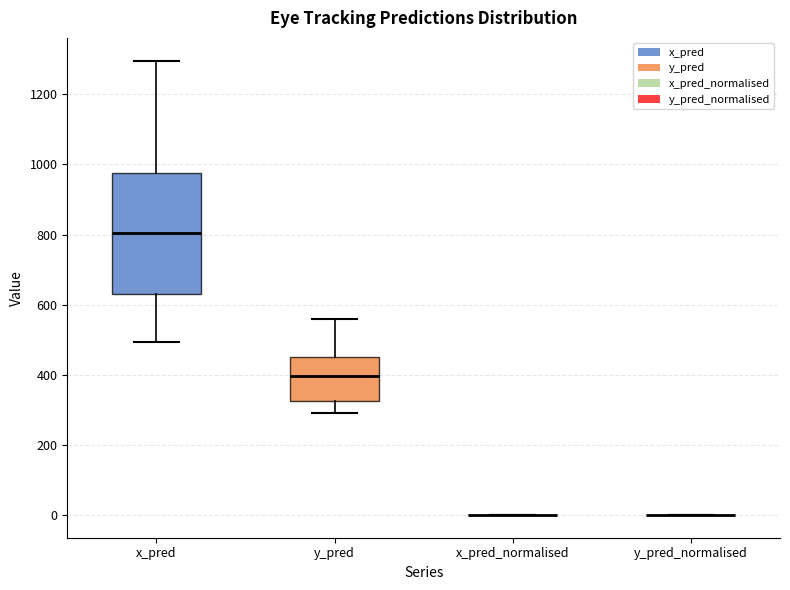

Where does the median line of the box for x_pred sit on the y-axis? The values are not printed on the chart, so give them approximately, as read against the axis.

800